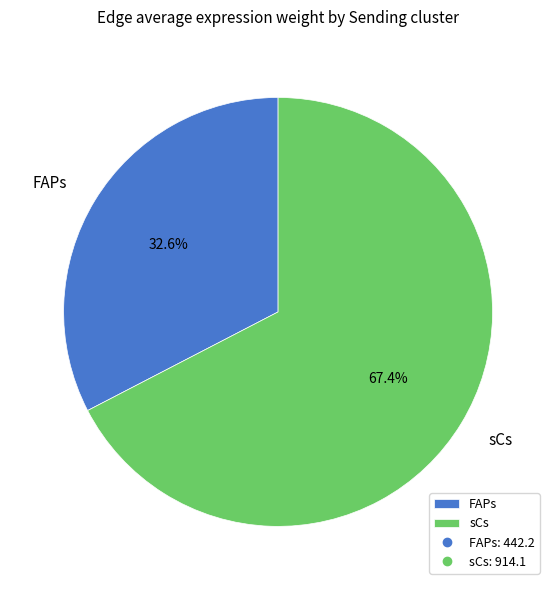

How many segments does this pie chart have?

2